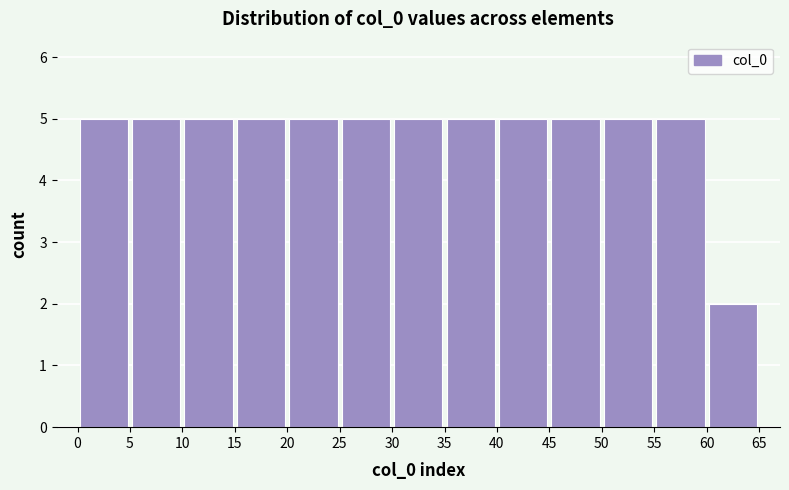

Reading left to right, transcribe this chart: for each bar, give the range it covers on the x-axis and its height. The values are not printed on the chart, so give them approximately, as read against the axis.

0 to 5: 5
5 to 10: 5
10 to 15: 5
15 to 20: 5
20 to 25: 5
25 to 30: 5
30 to 35: 5
35 to 40: 5
40 to 45: 5
45 to 50: 5
50 to 55: 5
55 to 60: 5
60 to 65: 2